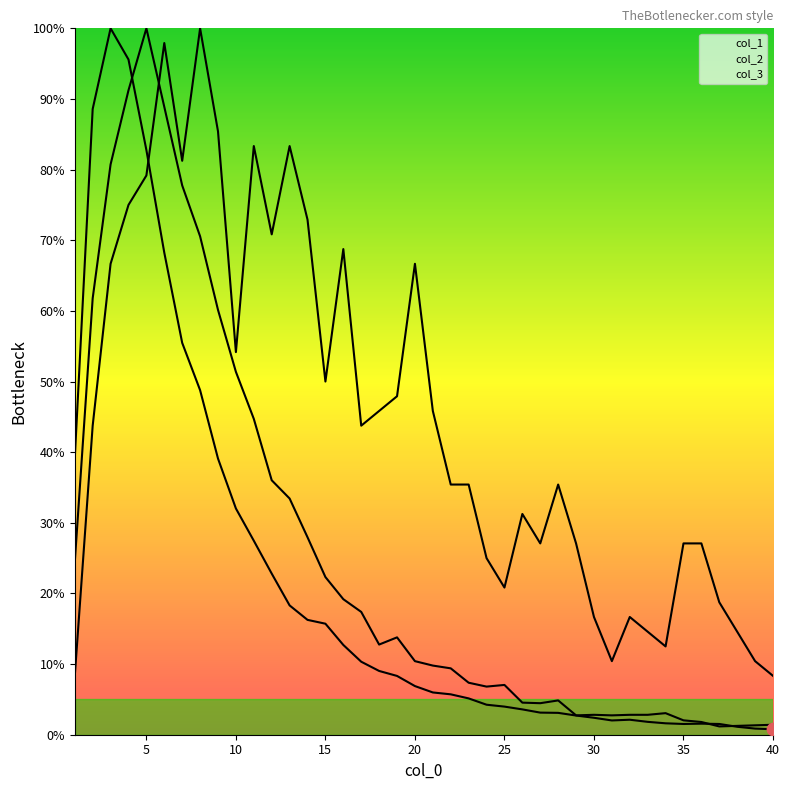

At which category is the sum across all series the highest?

5